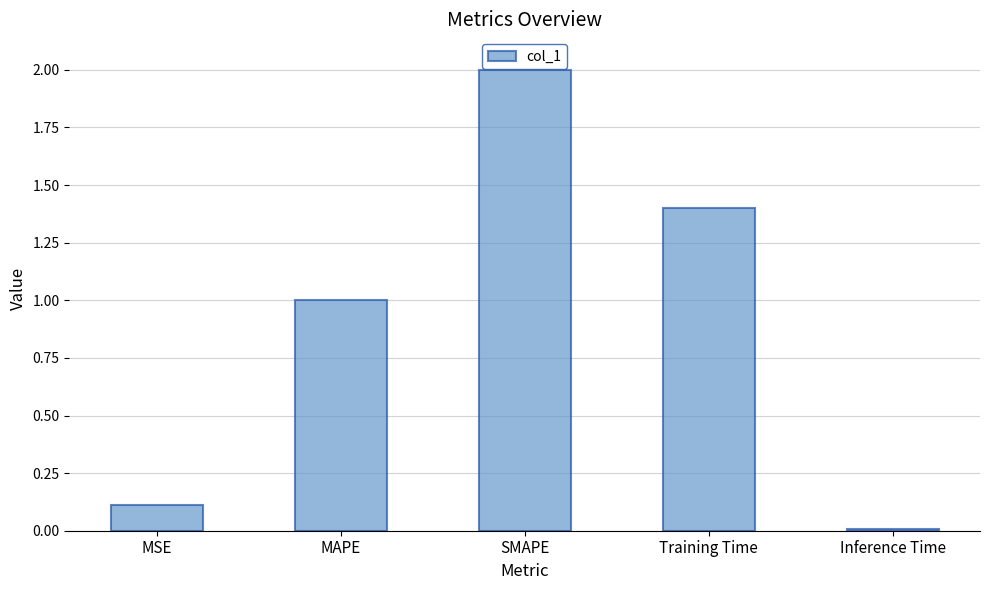

At which category does the chart reach its peak across all series?

SMAPE